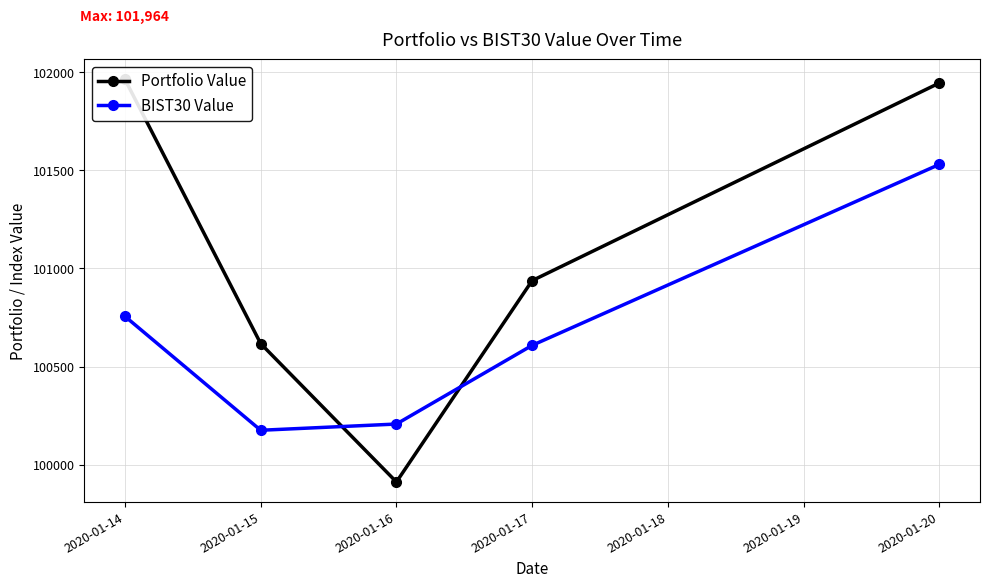

Is the value of Portfolio Value at 2020-01-17 greater than the value of BIST30 Value at 2020-01-17?

Yes